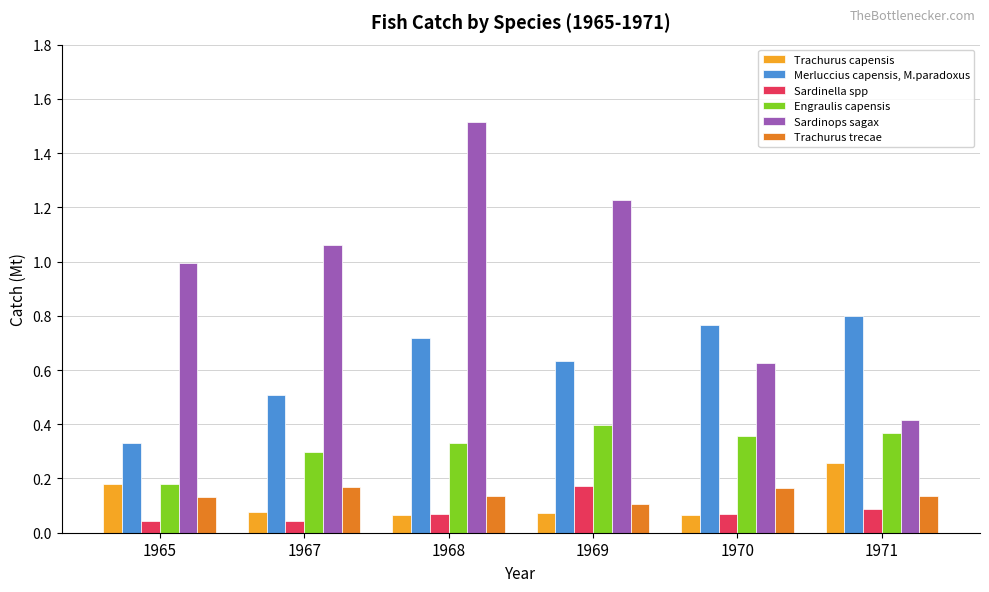

What are all the series names shown in the legend?

Trachurus capensis, Merluccius capensis, M.paradoxus, Sardinella spp, Engraulis capensis, Sardinops sagax, Trachurus trecae